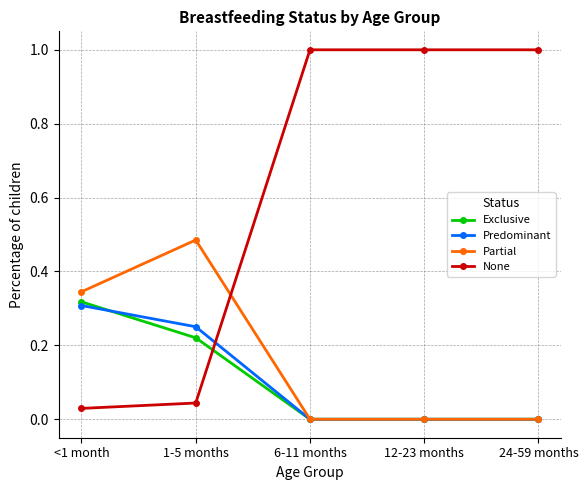

Where do Exclusive and None first cross each other?

1-5 months and 6-11 months